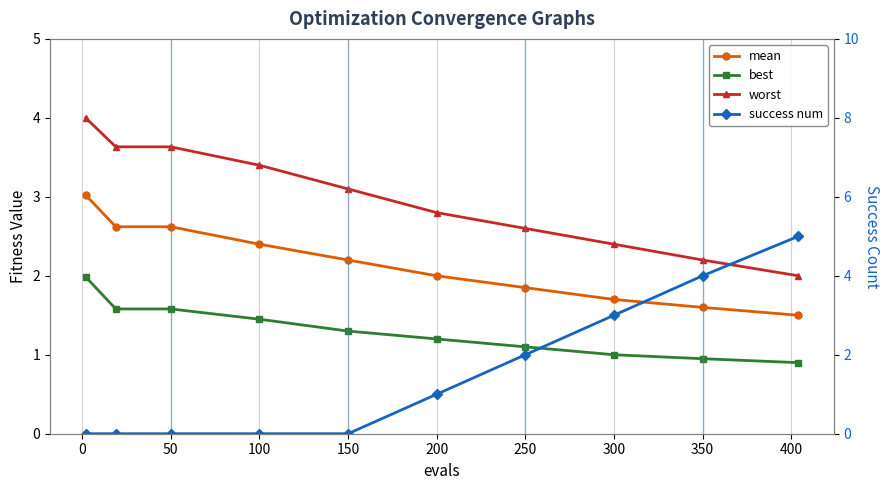

Reading right to left, list all the values displayed in this chart.

mean: 1.5	1.6	1.7	1.9	2.0	2.2	2.4	2.6	2.6	3.0
best: 0.9	0.9	1.0	1.1	1.2	1.3	1.4	1.6	1.6	2.0
worst: 2.0	2.2	2.4	2.6	2.8	3.1	3.4	3.6	3.6	4.0
success num: 5.0	4.0	3.0	2.0	1.0	0.0	0.0	0.0	0.0	0.0